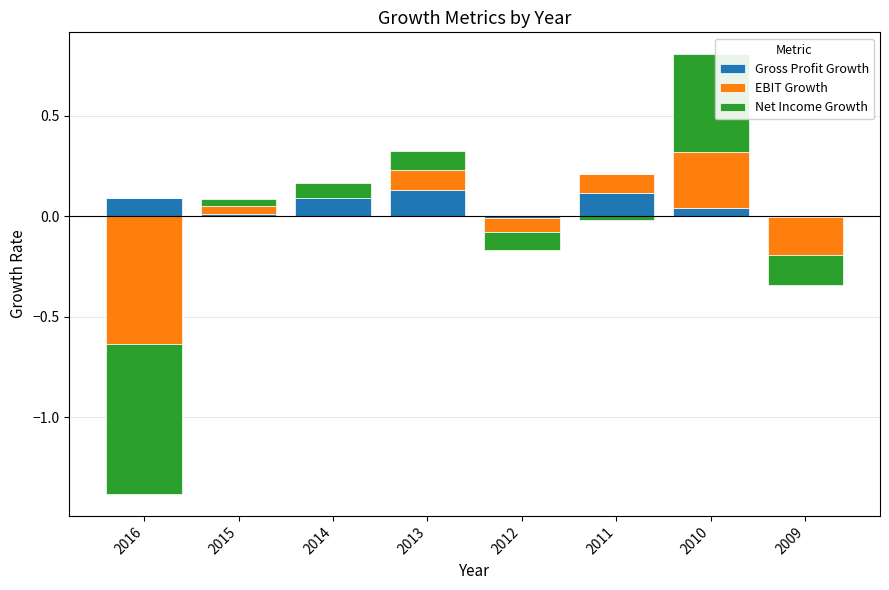

At which category is the sum across all series the highest?

2010